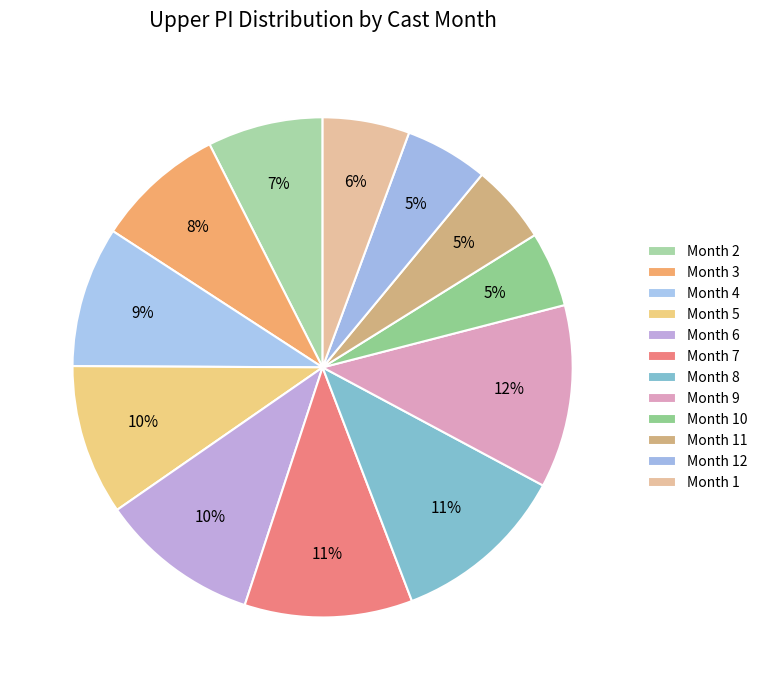

Count the number of slices in the pie.

12